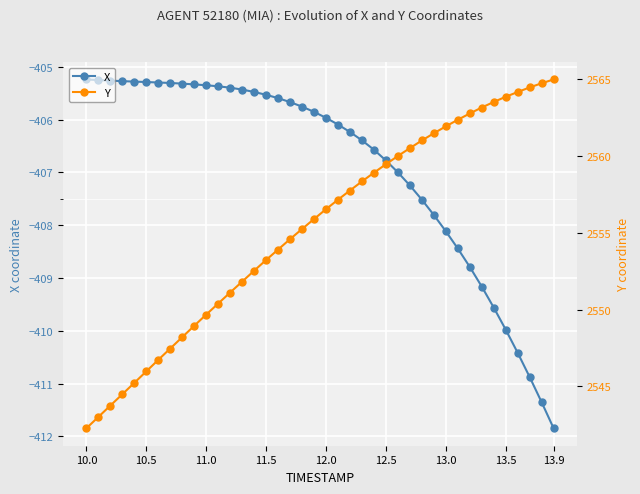

Is it true that X equals -405.3 at 10.5?

True